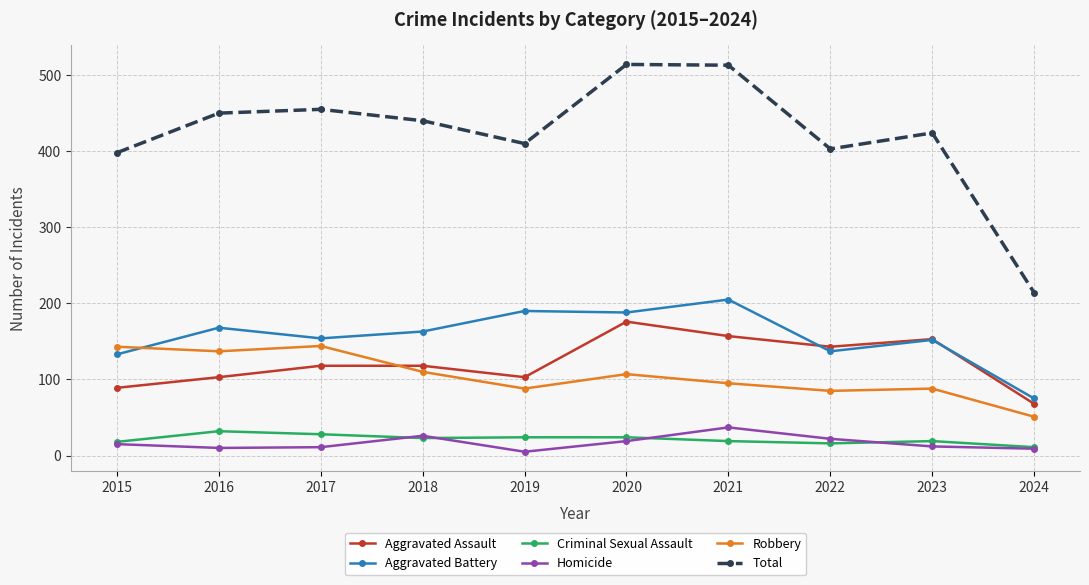

Is the value of Homicide at 2020 greater than the value of Aggravated Battery at 2019?

No